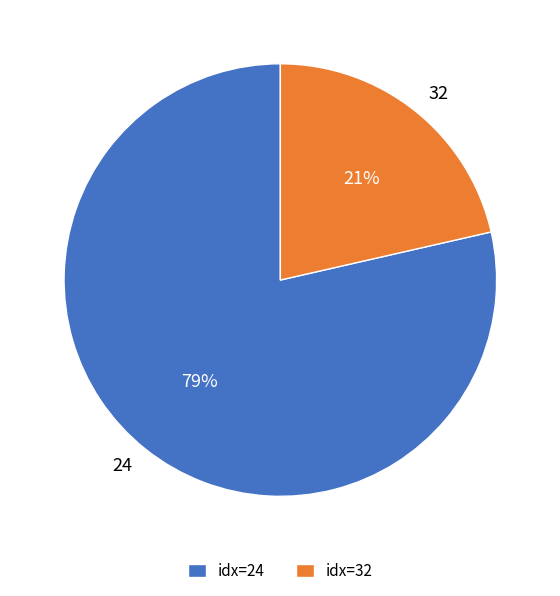

Rank the categories by value from highest to lowest.

24, 32